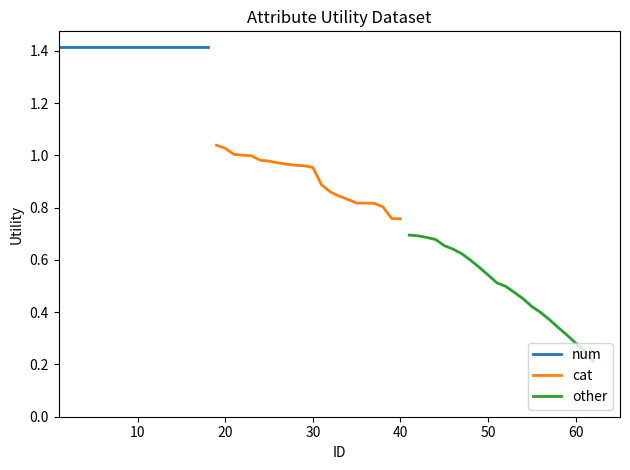

Is the value of cat at 20 greater than the value of other at 15?

Yes